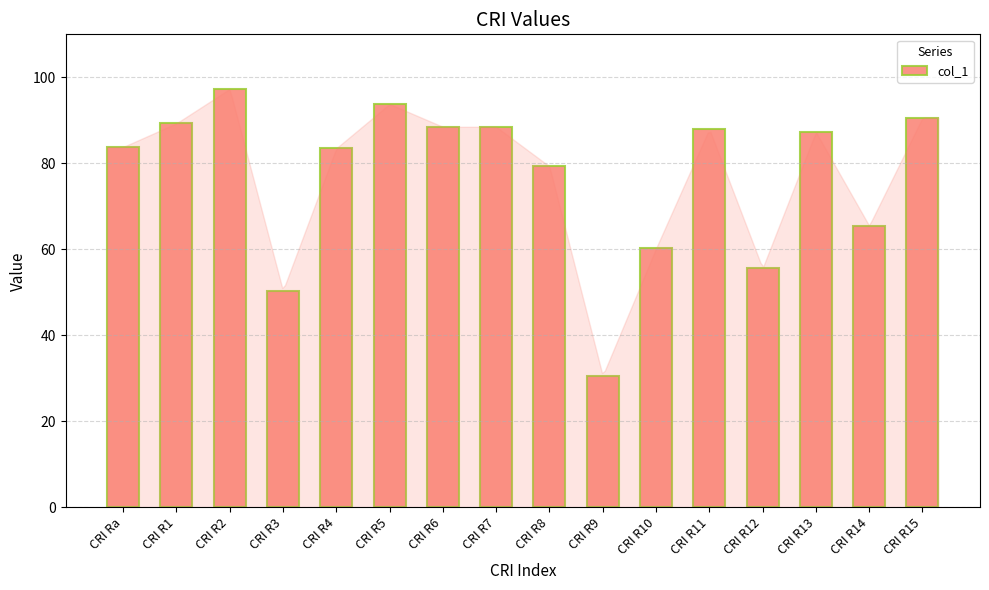

At which label does the data first exceed 87?

CRI R1